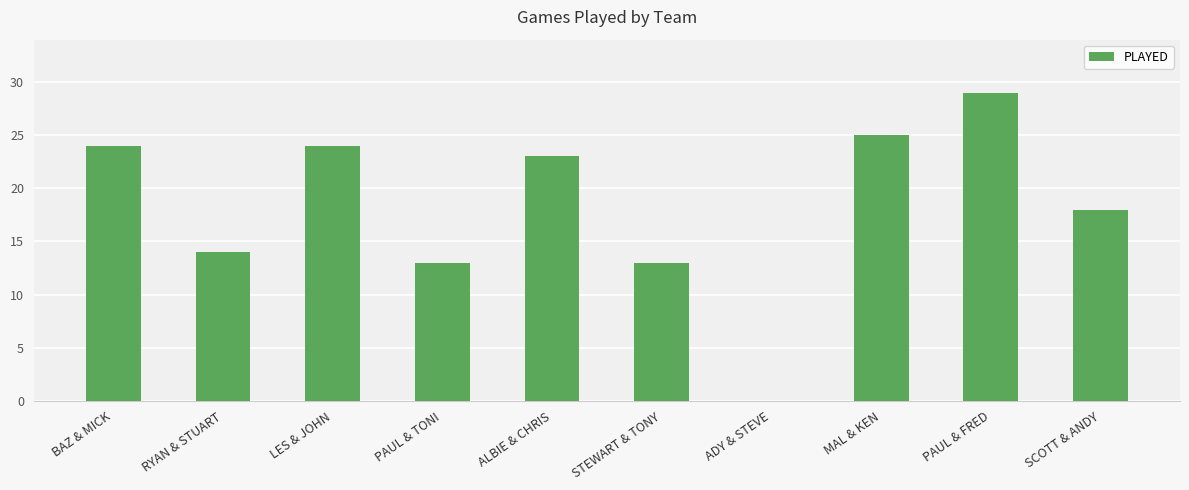

How many series are shown in this chart?

1